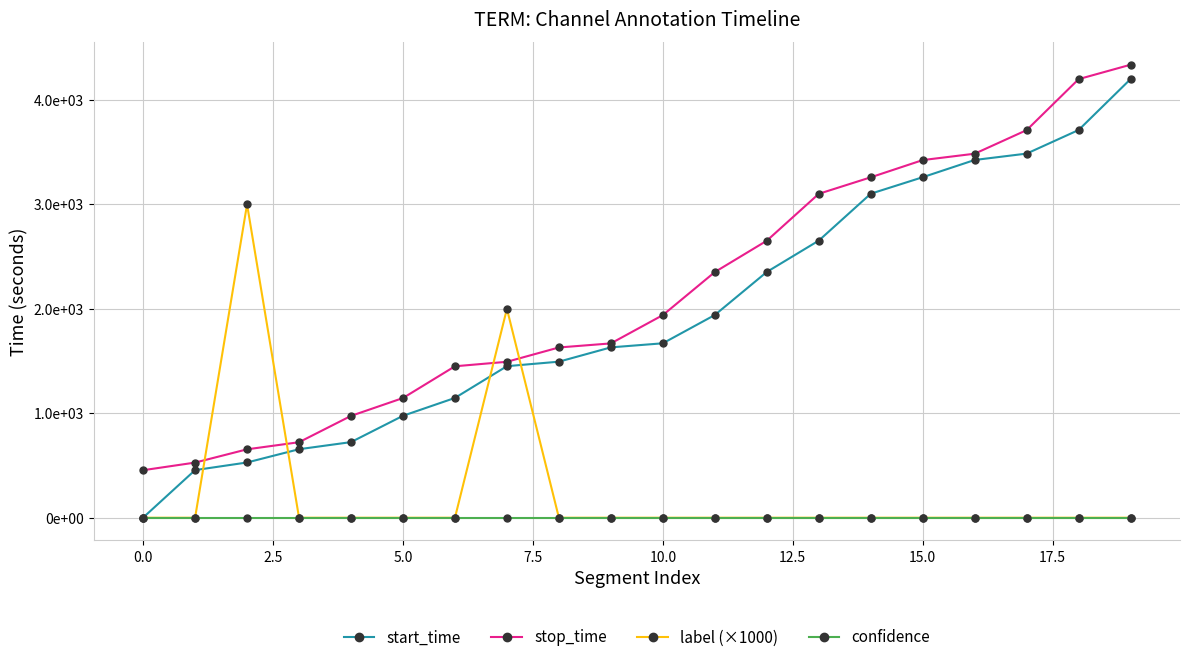

List the series in order of their peak value, highest first.

stop_time, start_time, label (×1000), confidence